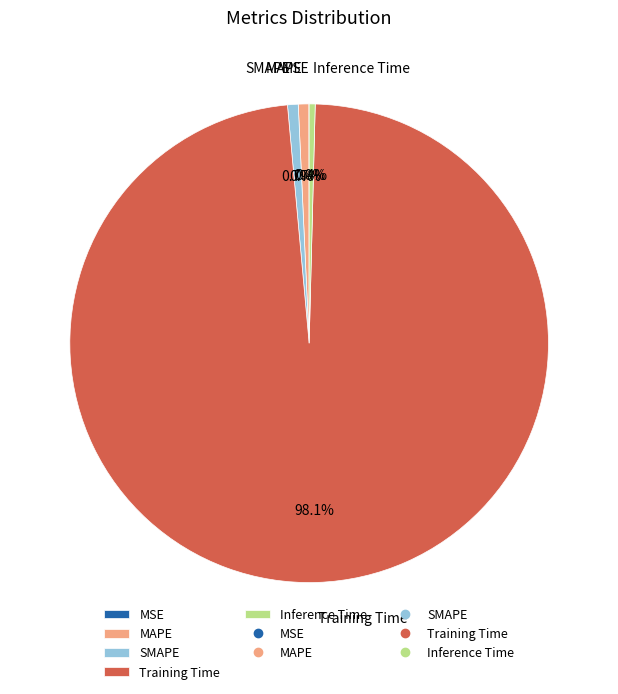

Do SMAPE and Inference Time together represent more than half of the pie?

No